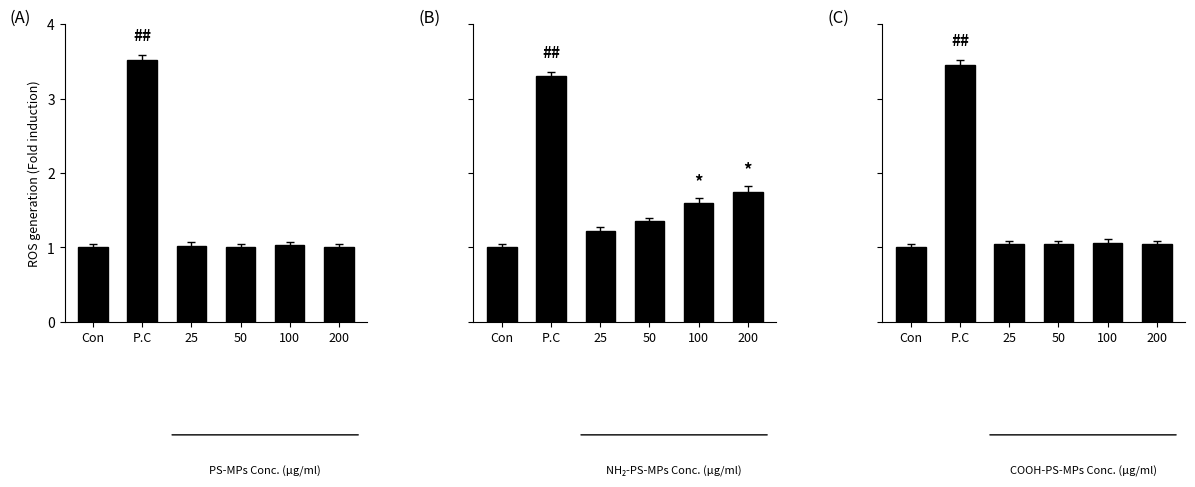

What is the value of the COOH-PS-MPs bar at the 3rd from the left?

1.1